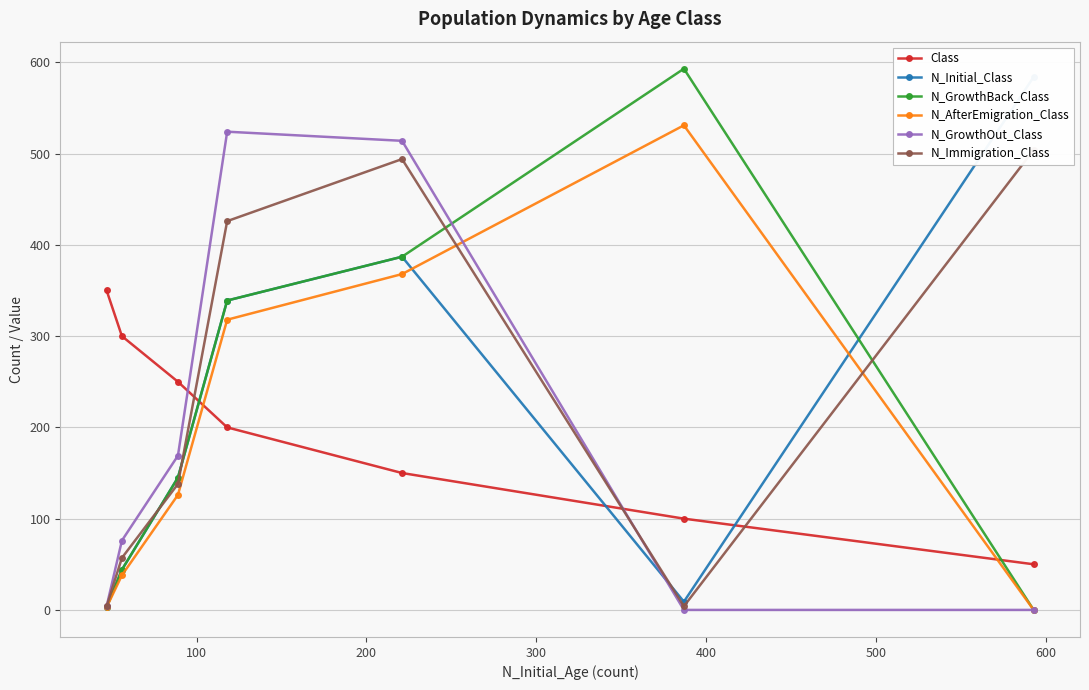

Is it true that N_GrowthBack_Class equals 197 at 100?

False